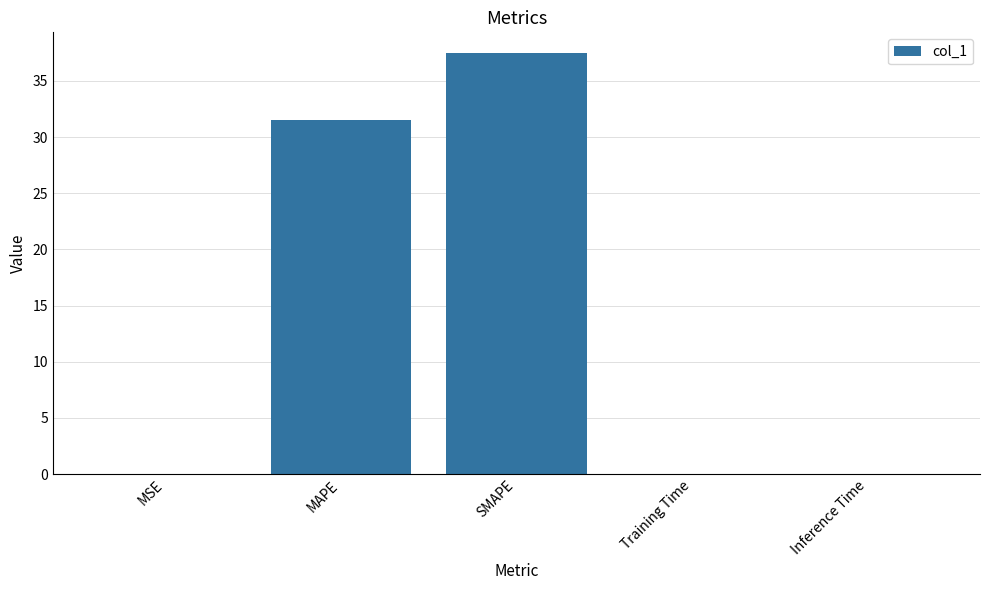

Where is the data nearest to the value 18?

MAPE